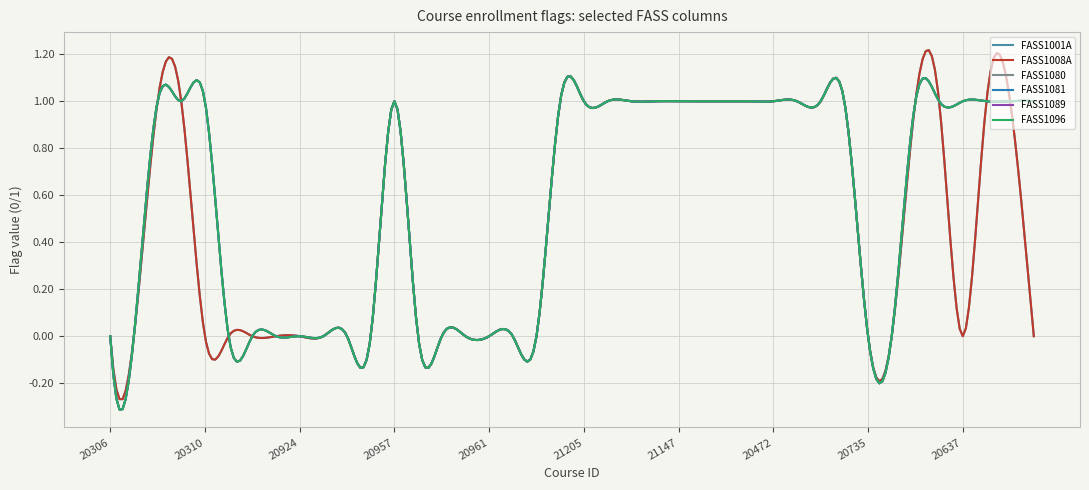

Does the chart display data point markers on the line(s)?

No